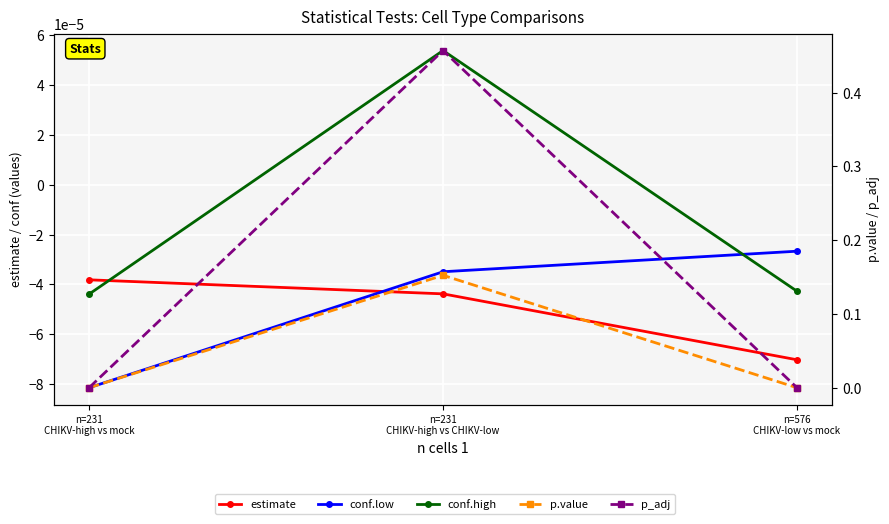

Is it true that p_adj equals 0.0 at n=231
CHIKV-high vs mock?

False